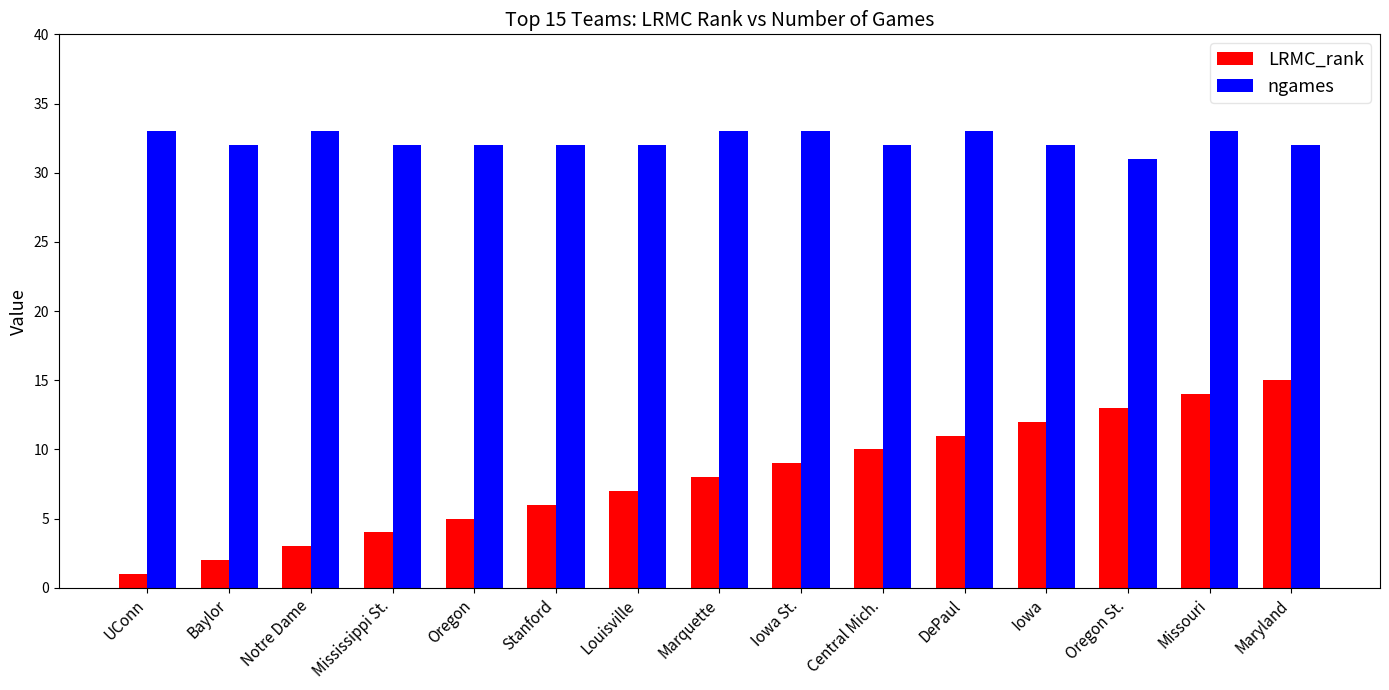

Rank the series by their average value, from lowest to highest.

LRMC_rank, ngames